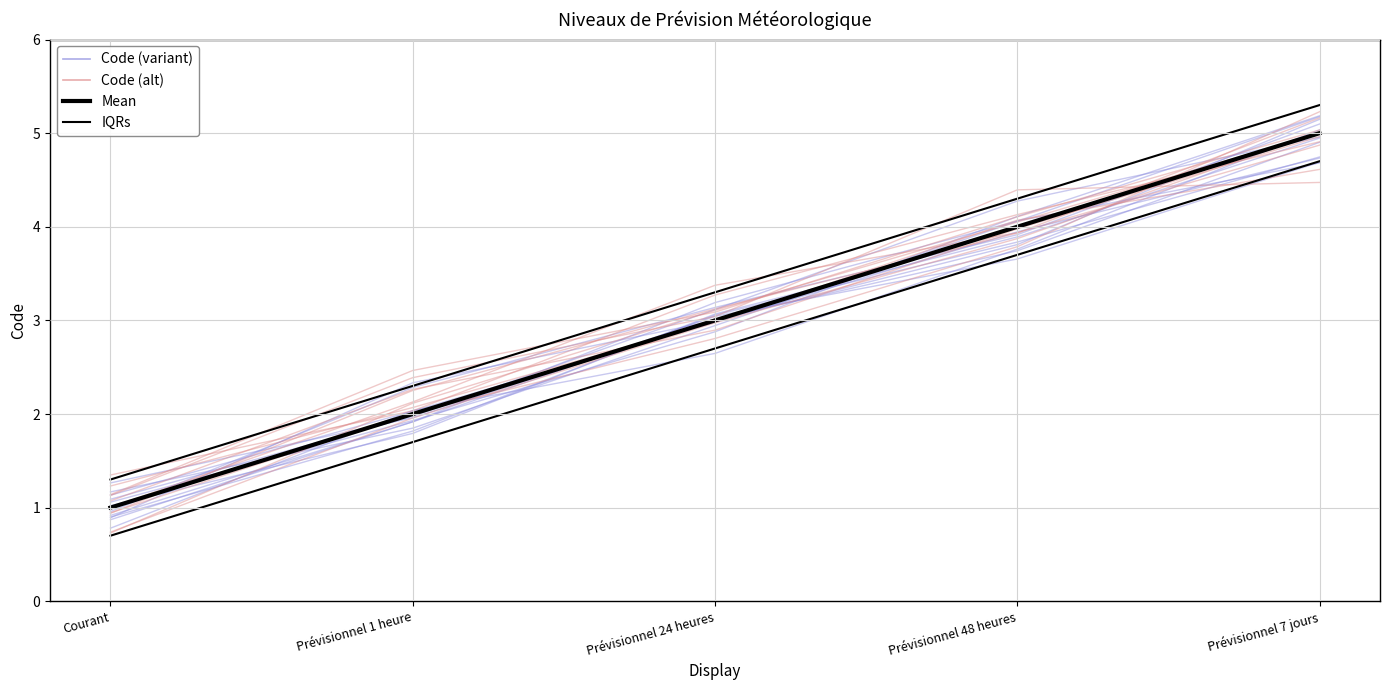

How many values in the IQRs series exceed 3?

3